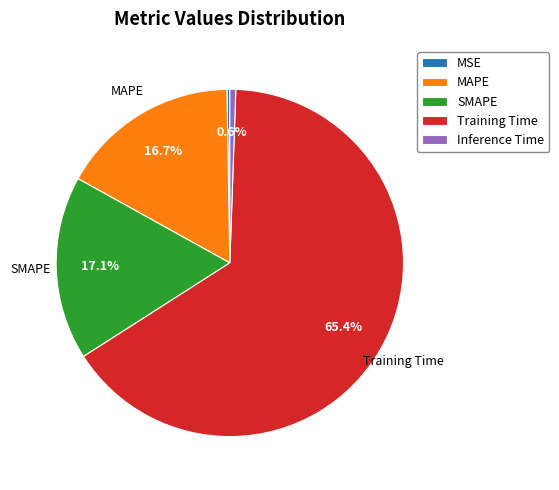

What is the largest slice in the pie chart?

Training Time